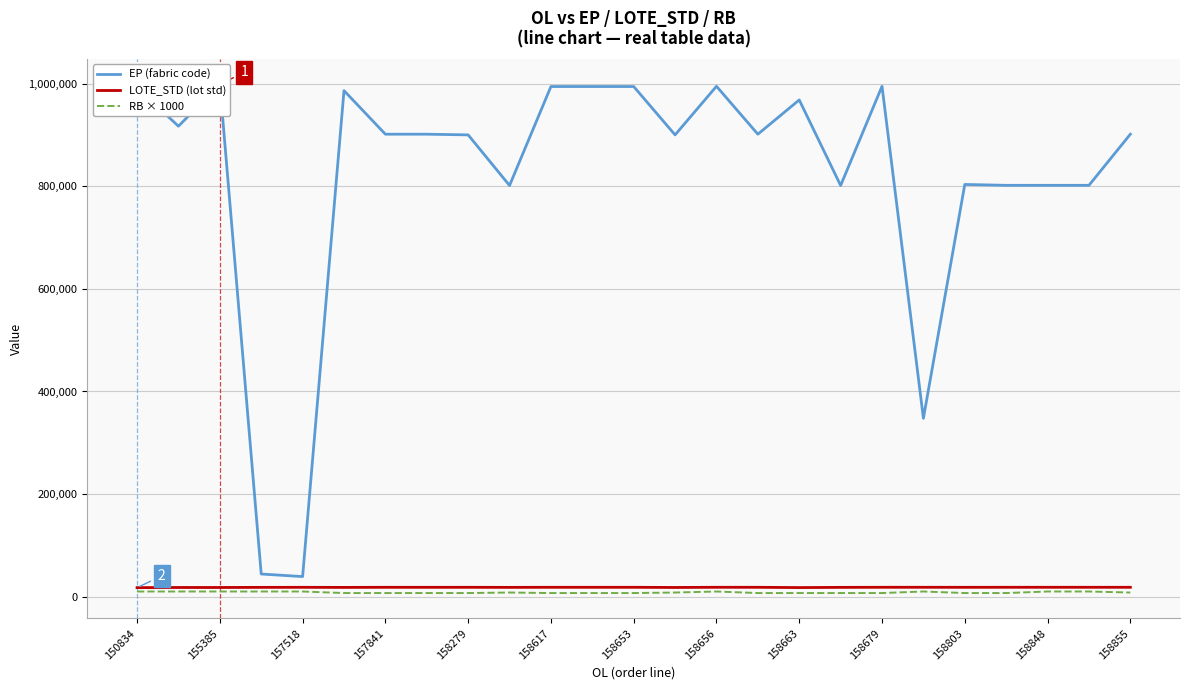

True or false: RB × 1000 has a value of 7000 at 158279.

True